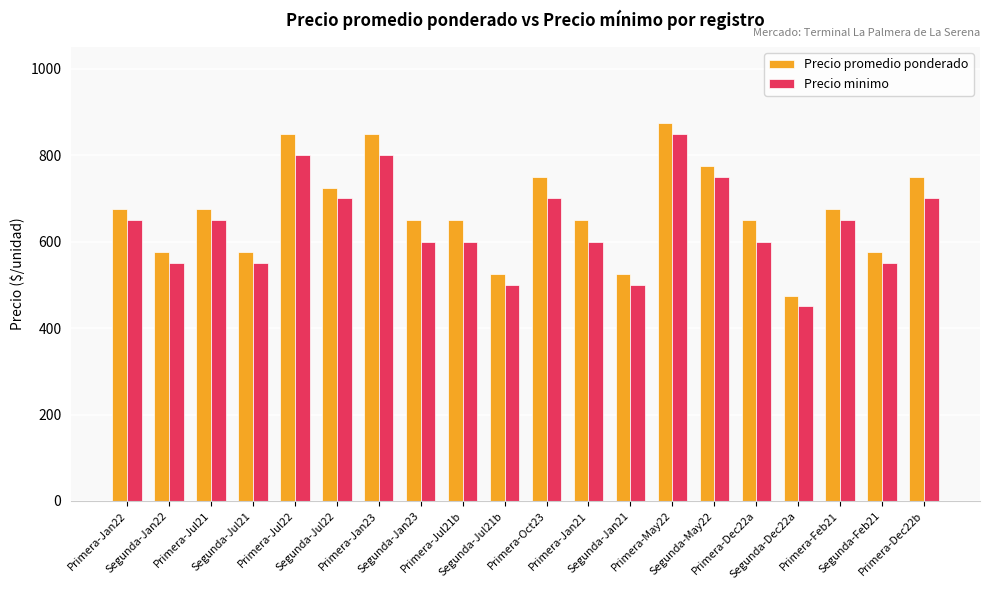

What is the label of the 13th bar from the left?

Segunda-Jan21